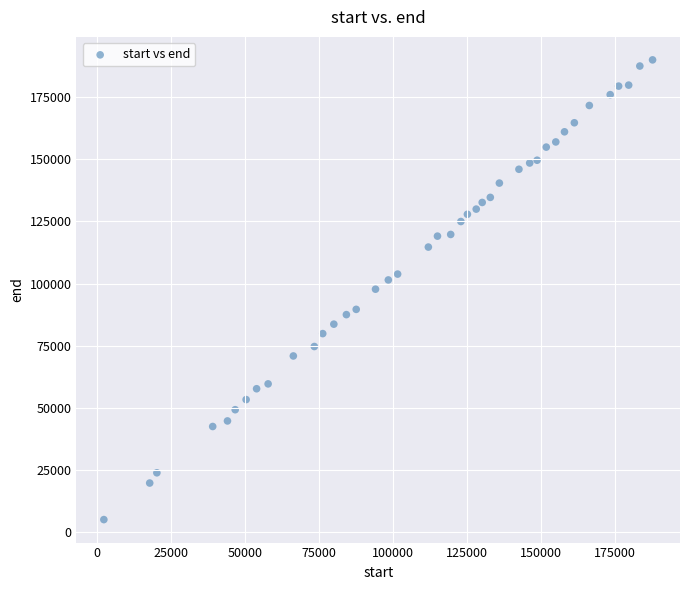

What is the range of X values (max minus min)?

185360